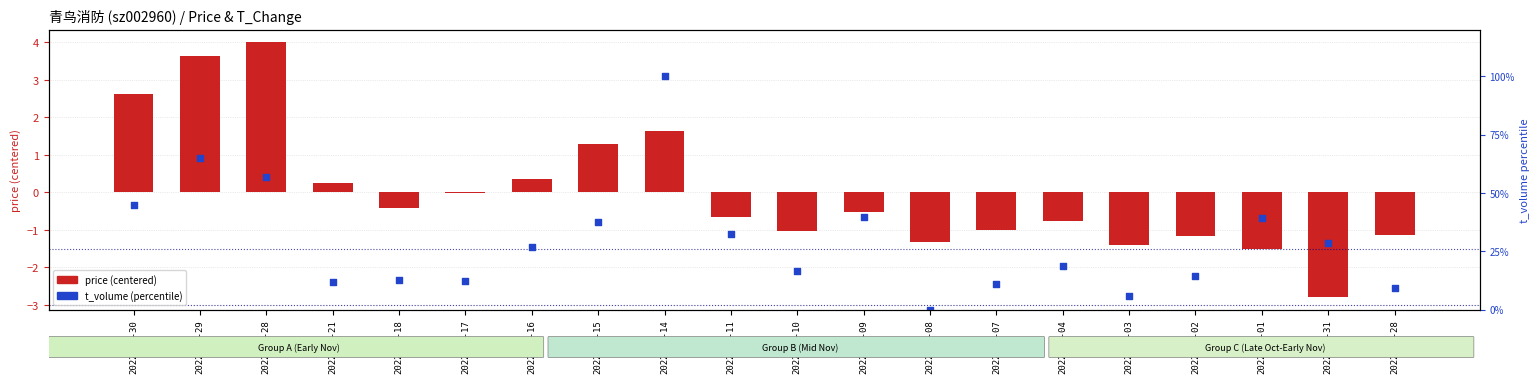

At how many categories does at least one series exceed 96?

1